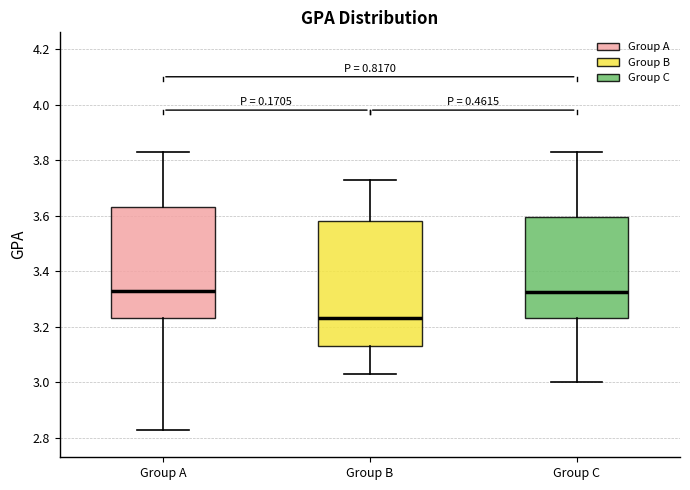

Where does the lower whisker of the box for Group B end on the y-axis? The values are not printed on the chart, so give them approximately, as read against the axis.

3.04